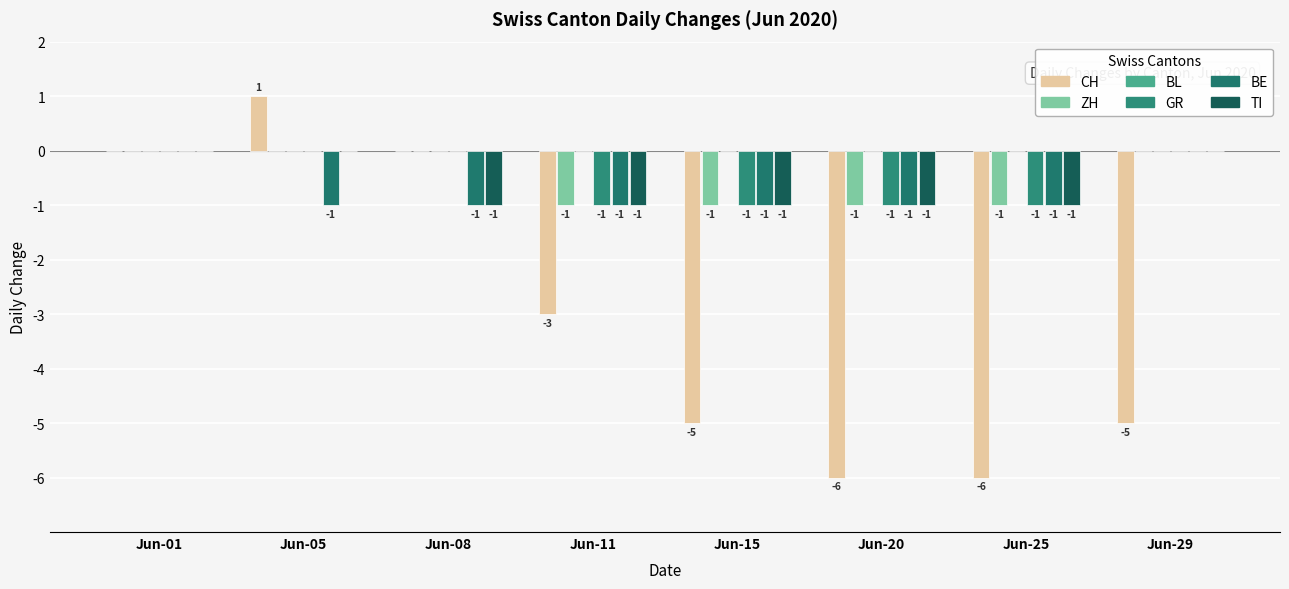

What is the sum of the BE values at Jun-11 and Jun-05?

-2